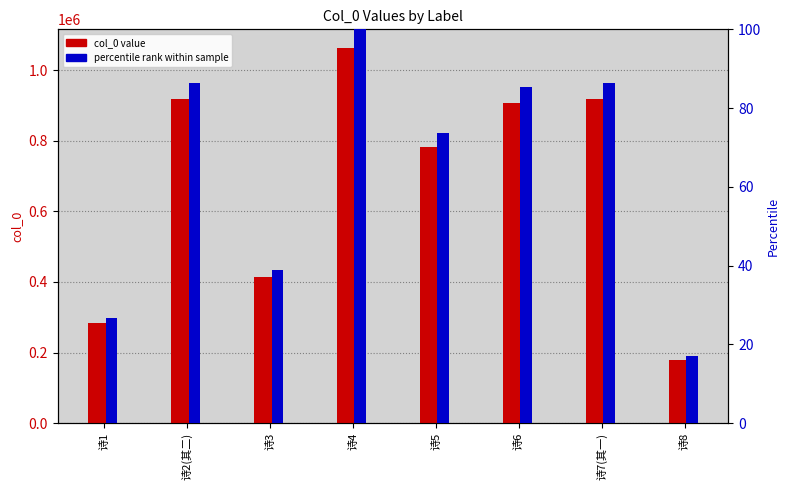

What is the difference between the maximum and minimum values in the col_0 value series?

882736.0